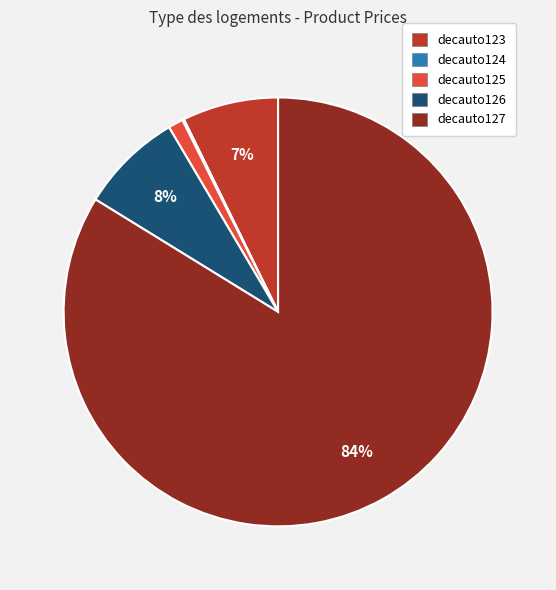

Is it true that decauto127 is 84% of the pie?

True